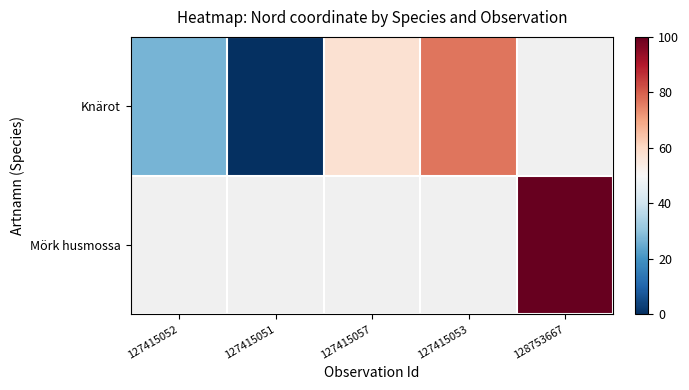

List the series in order of their overall mean, highest first.

Knärot, Mörk husmossa